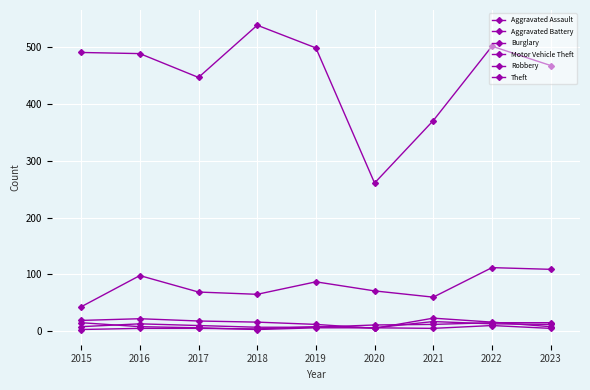

What is the smallest value displayed?

3